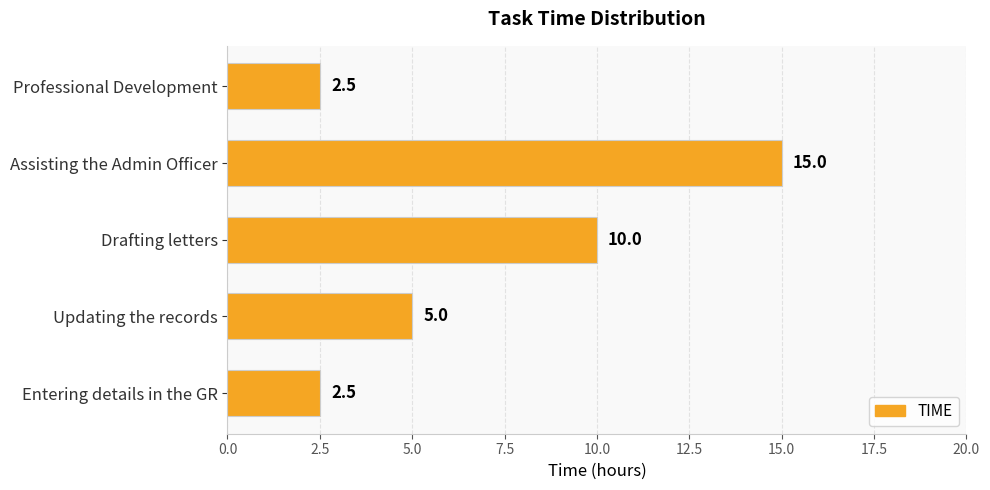

What is the difference between the maximum and minimum values?

12.5